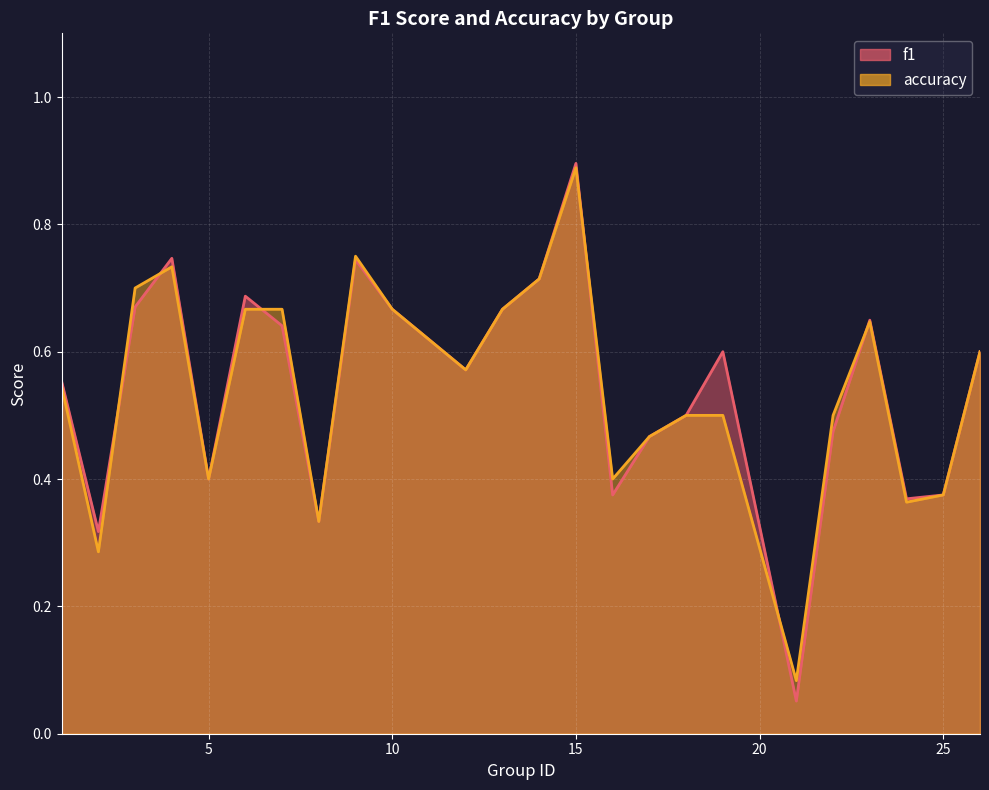

Rank the series by their maximum value, from lowest to highest.

accuracy, f1